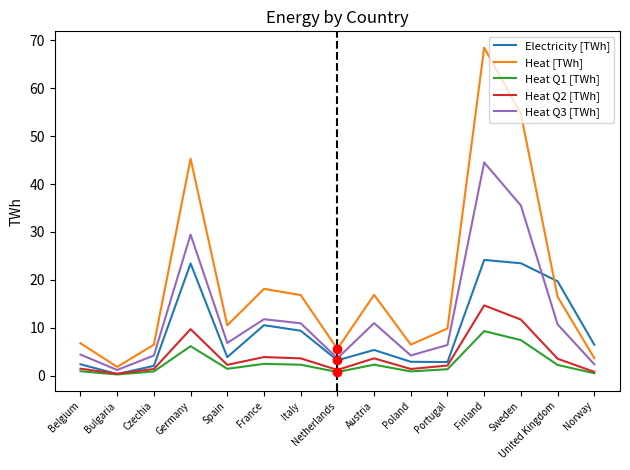

Rank the series by their maximum value, from lowest to highest.

Heat Q1 [TWh], Heat Q2 [TWh], Electricity [TWh], Heat Q3 [TWh], Heat [TWh]